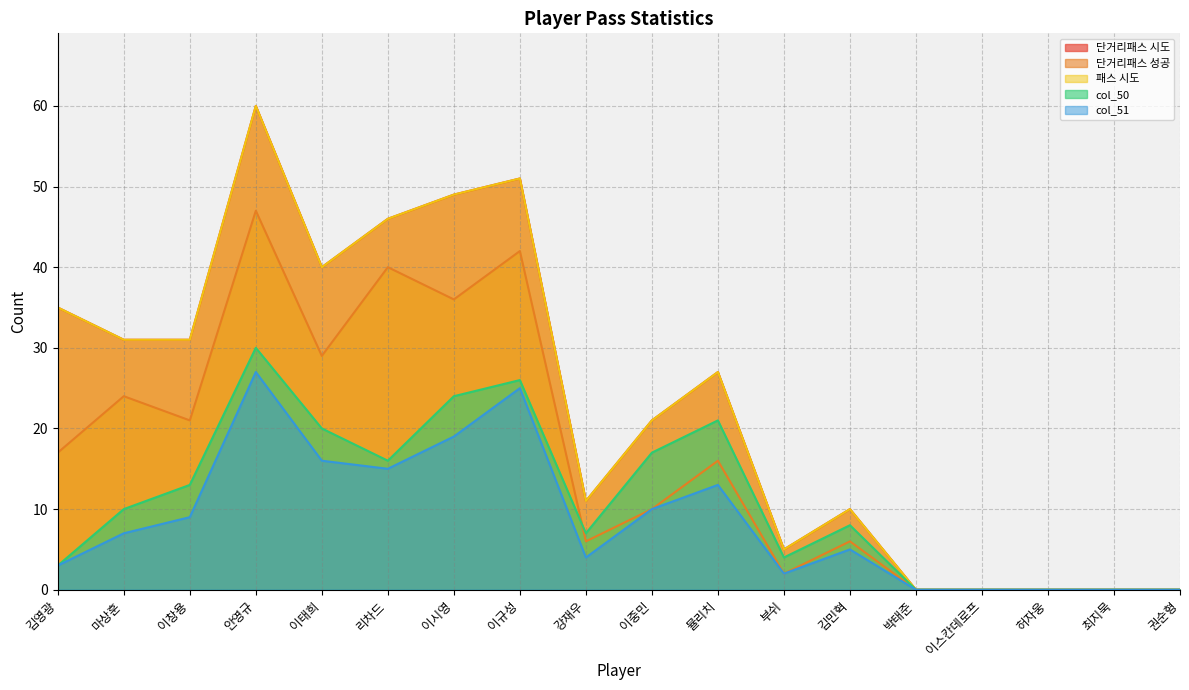

What is the label of the 11th point from the left?

뮬리치